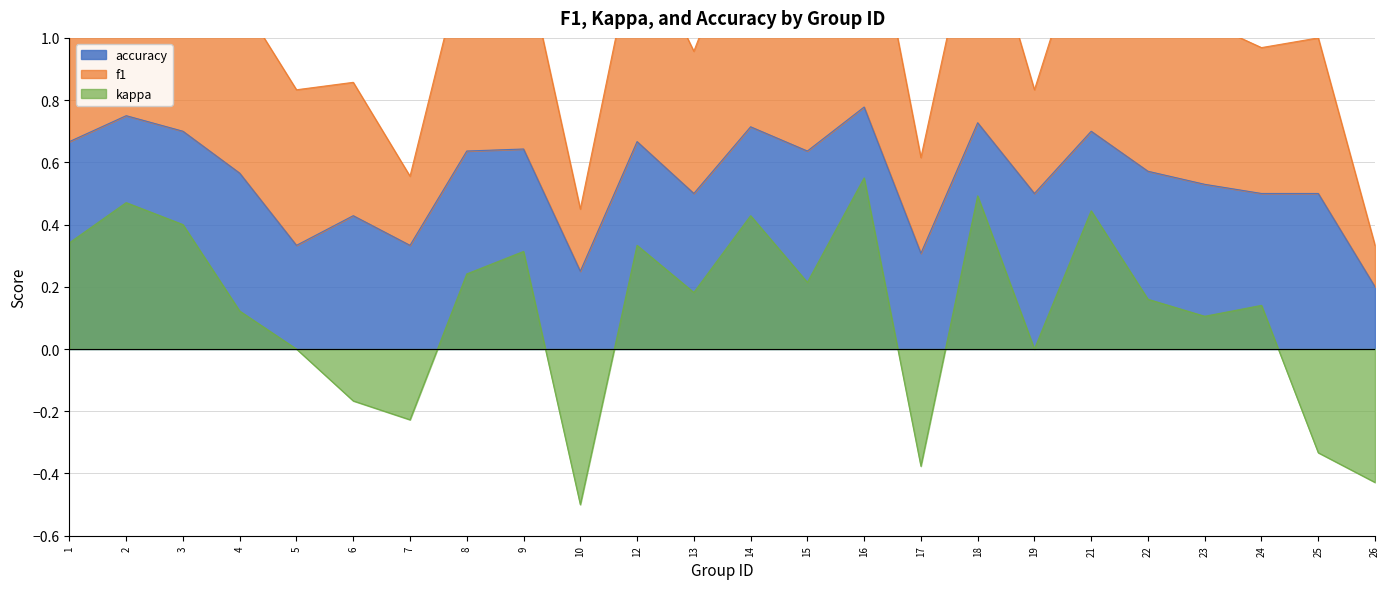

How many lines are shown in the chart?

3